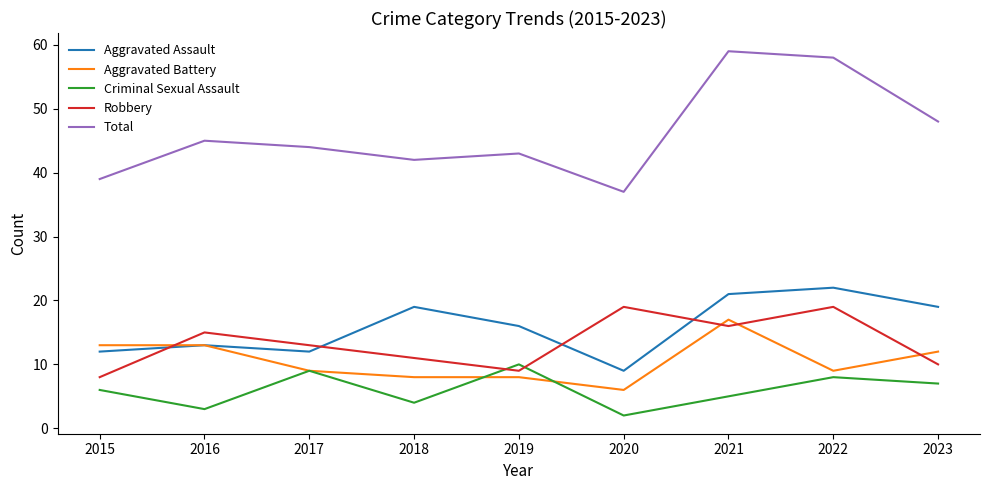

What are all the series names shown in the legend?

Aggravated Assault, Aggravated Battery, Criminal Sexual Assault, Robbery, Total